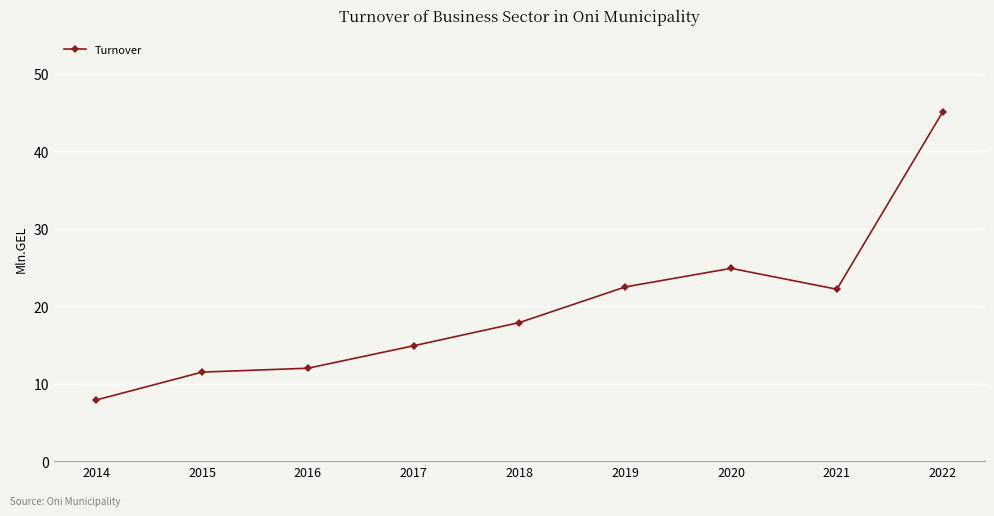

What is the change in value from 2020 to 2021?

-2.7